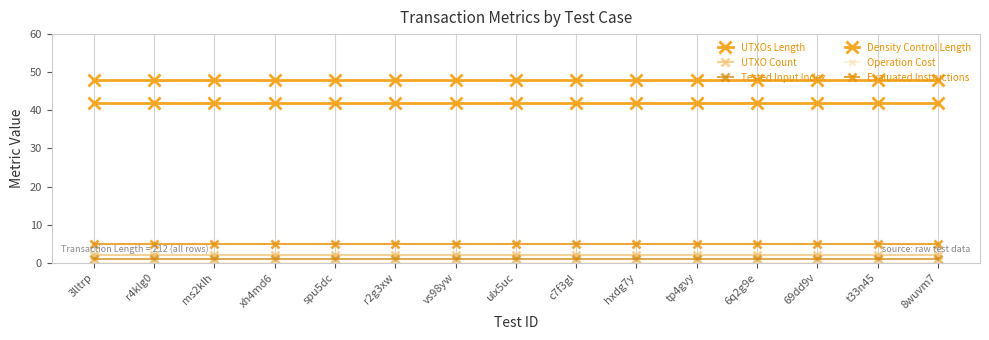

At how many categories does at least one series exceed 1?

15